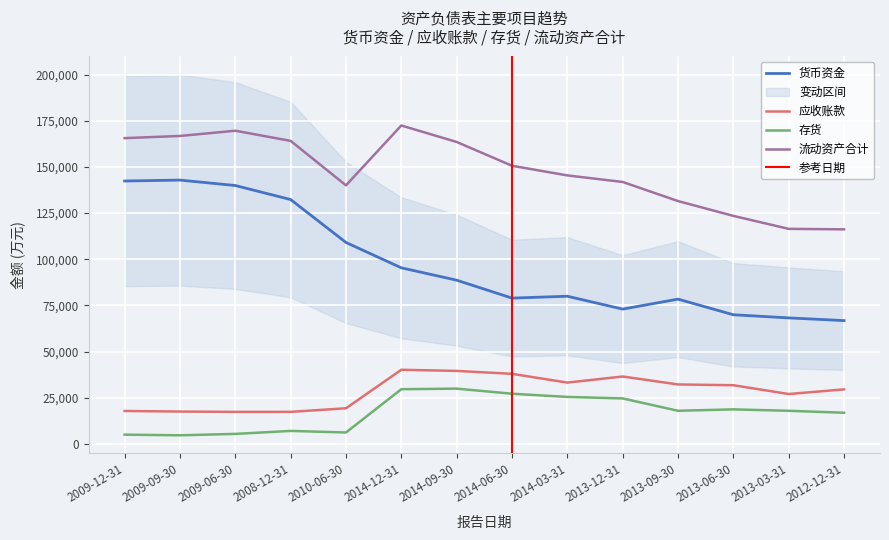

What is the difference between the maximum and second lowest values in the 流动资产合计 series?

55953